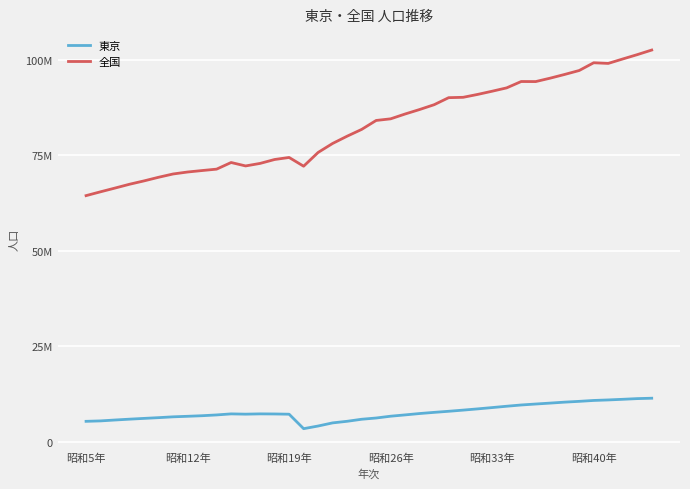

Does the chart have visible grid lines?

Yes